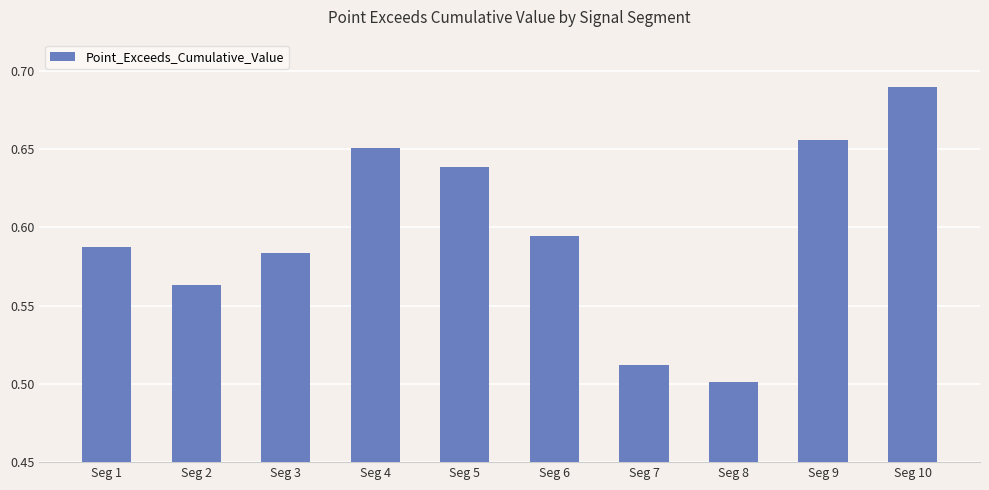

Which category has the lowest value across all series?

Seg 8